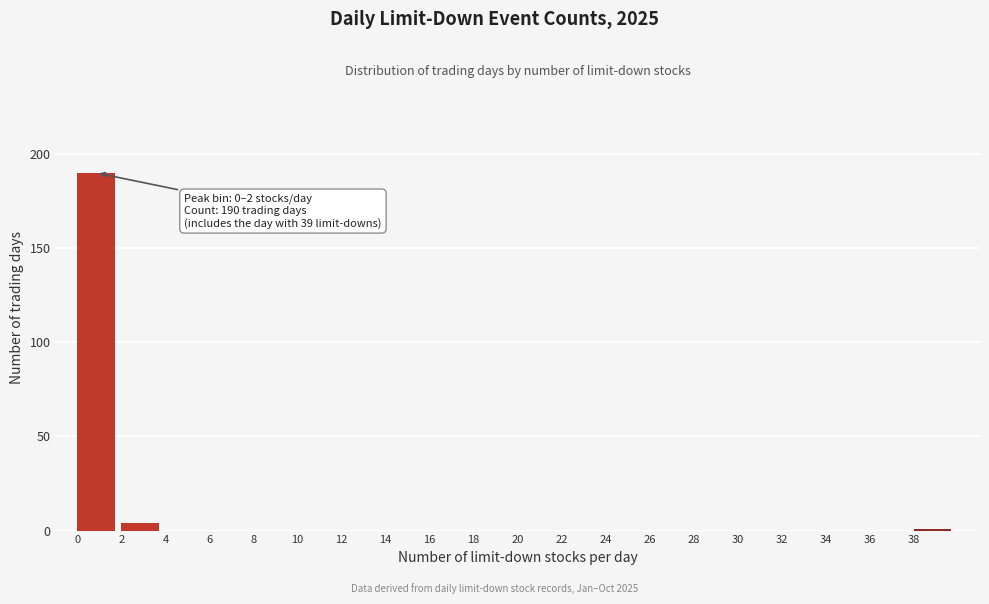

Over which range of the x-axis is the bar tallest?

0 to 2